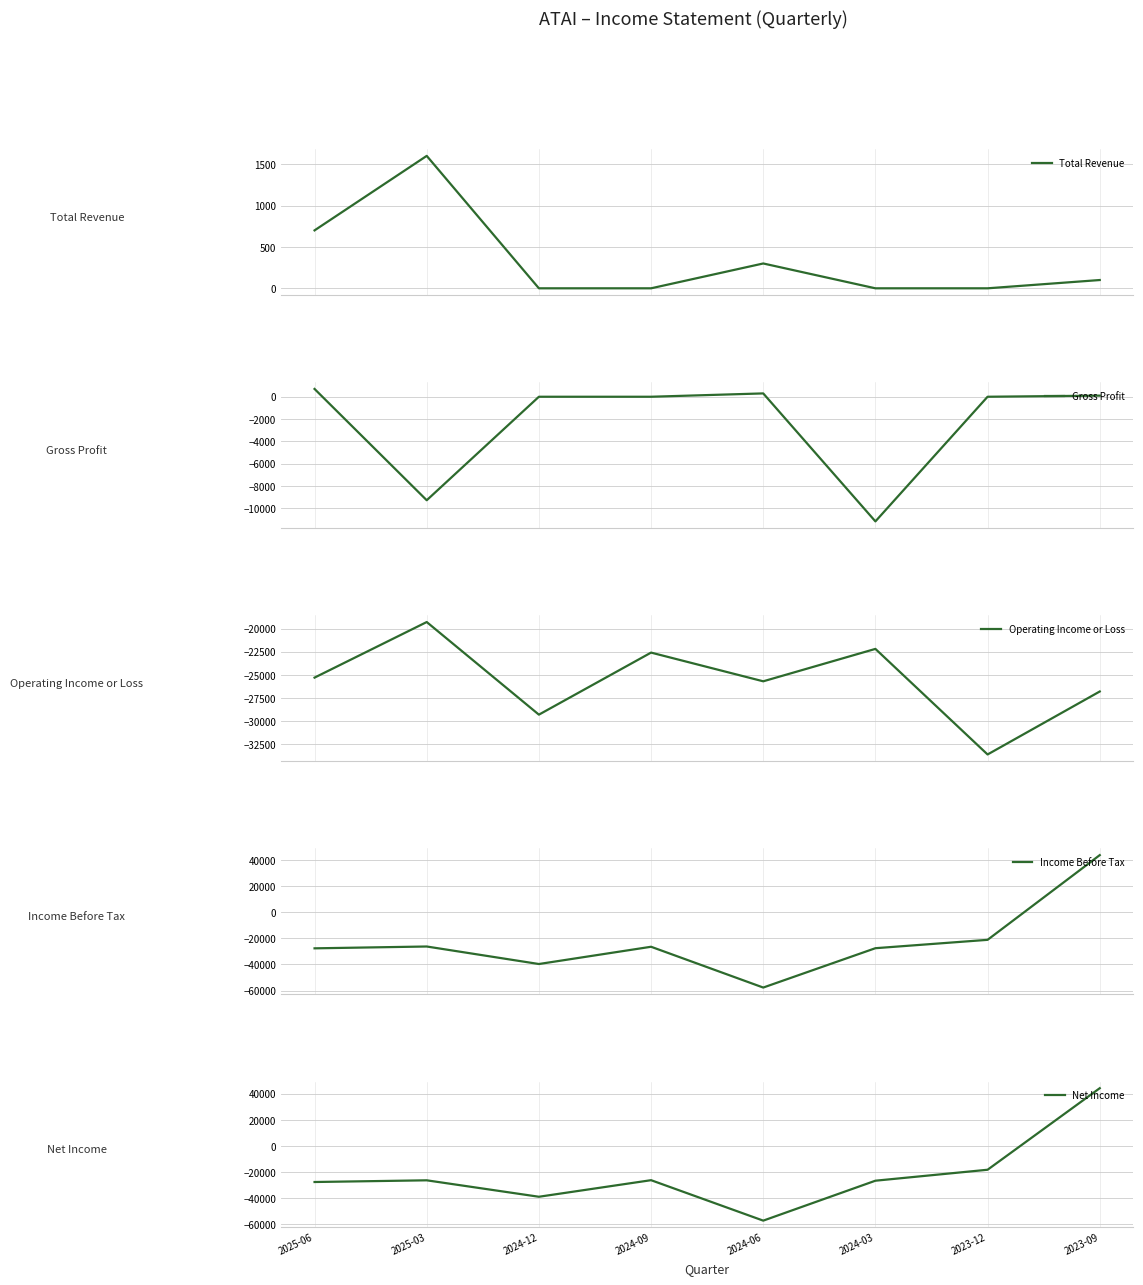

The value of Gross Profit at 2024-09 is 0. True or false?

True